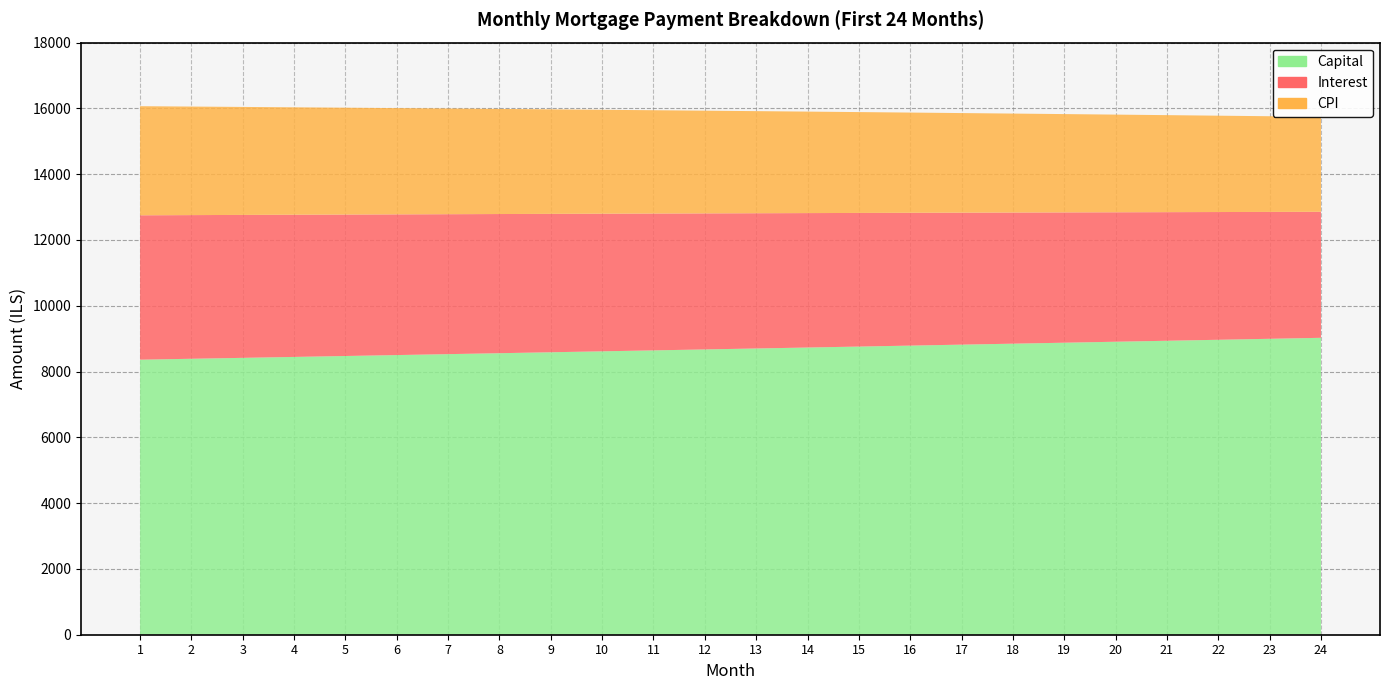

Which category has the highest value in the capital series?

24